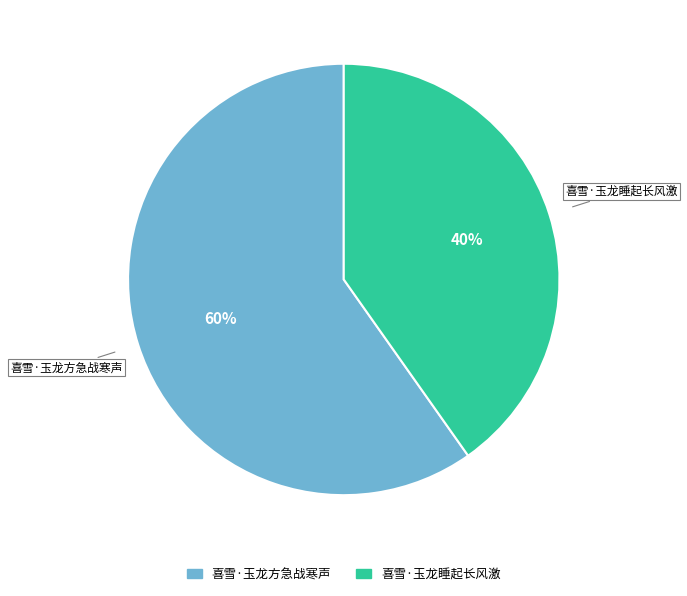

What is the largest slice in the pie chart?

喜雪·玉龙方急战寒声